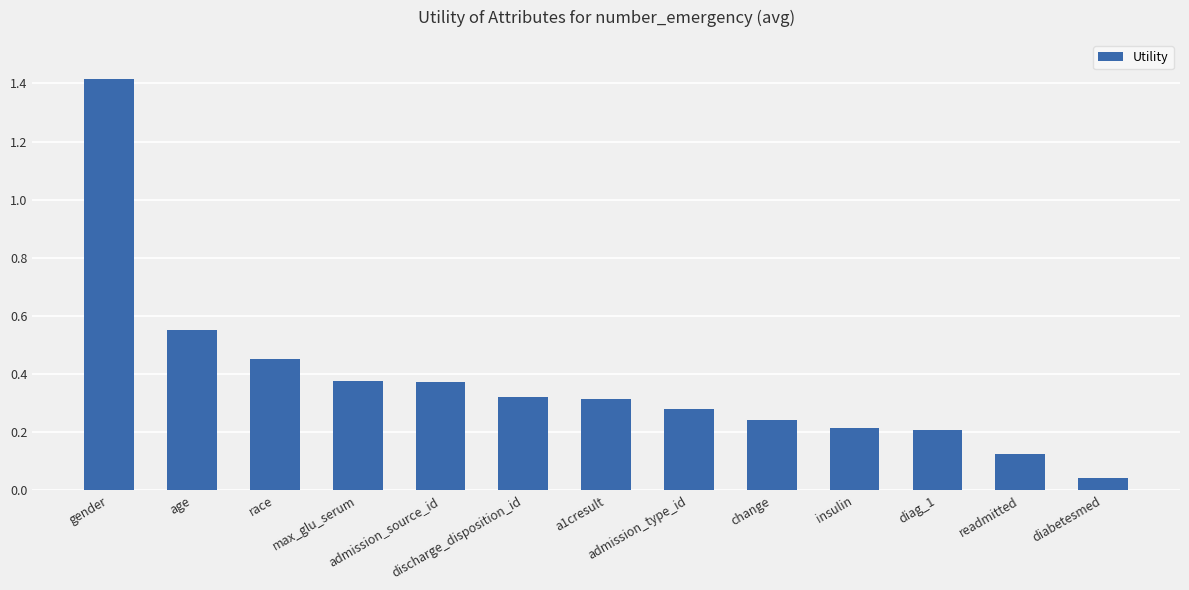

What is the difference between the maximum and minimum values?

1.4